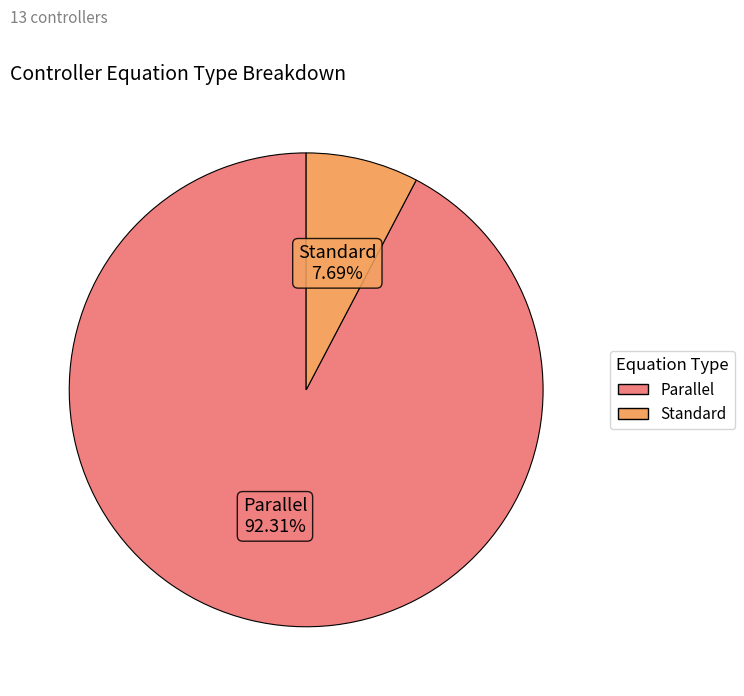

Does any single category account for the majority?

Yes